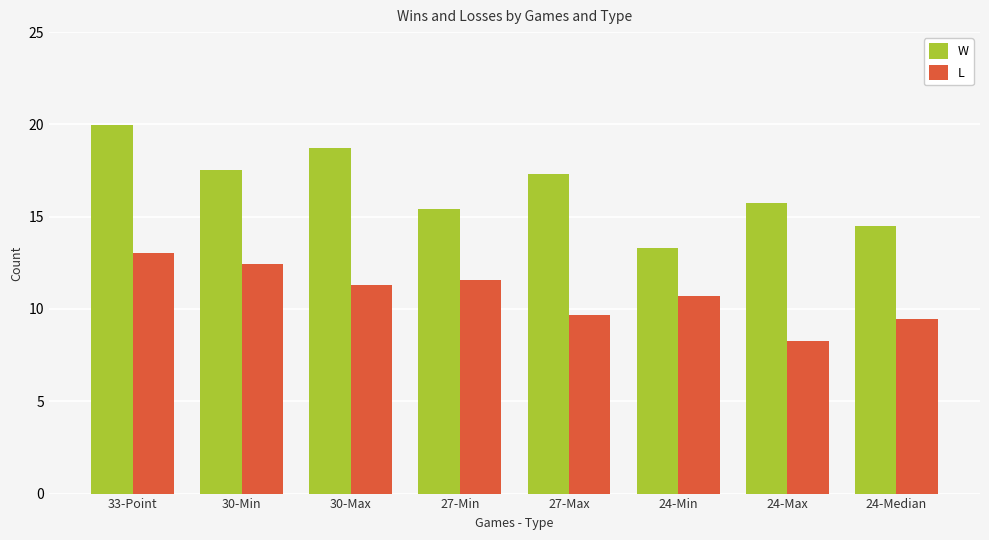

Are the bars horizontal?

No